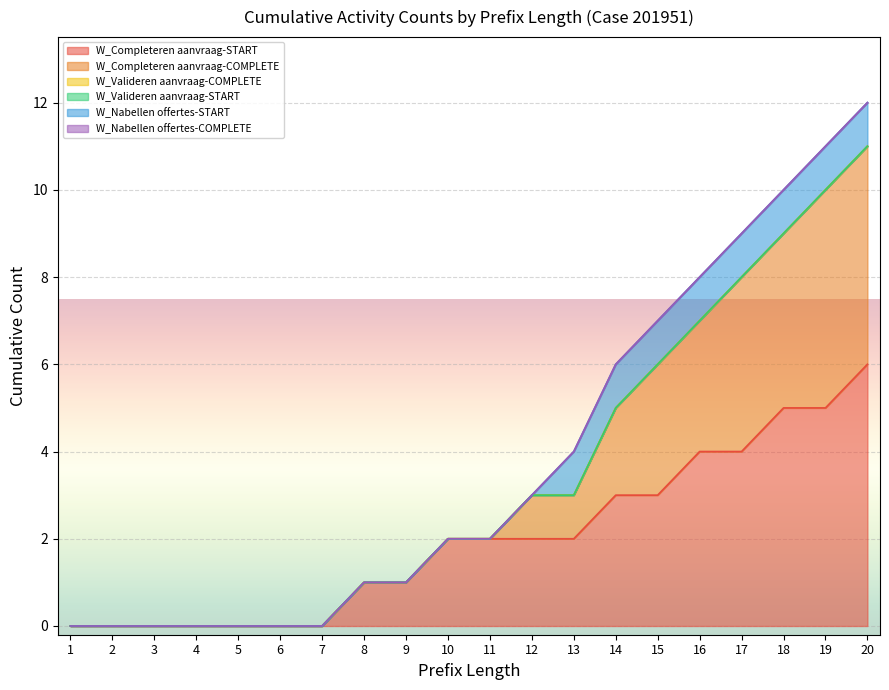

True or false: W_Completeren aanvraag-COMPLETE and W_Completeren aanvraag-START intersect in this chart.

False